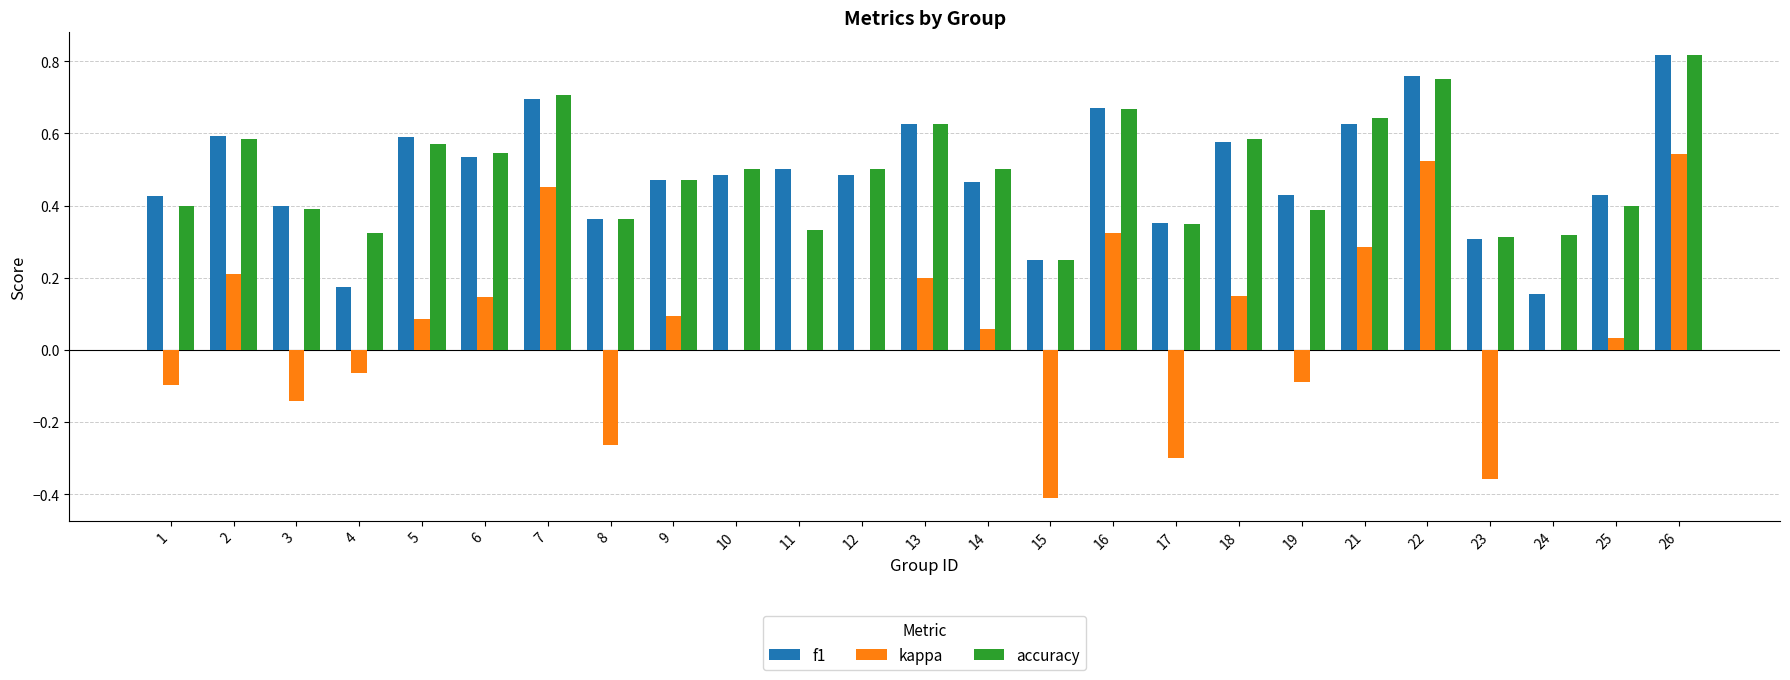

Is it true that kappa equals 0.2 at 18?

False